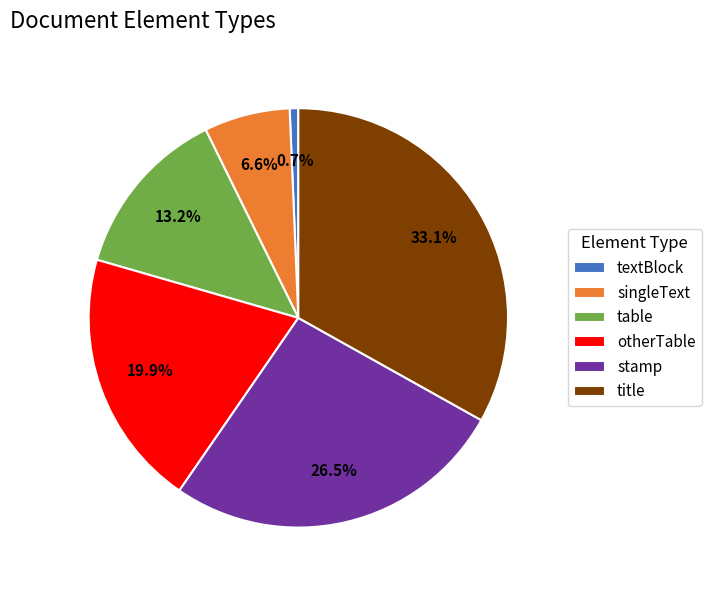

Which has a higher value, table or otherTable?

otherTable